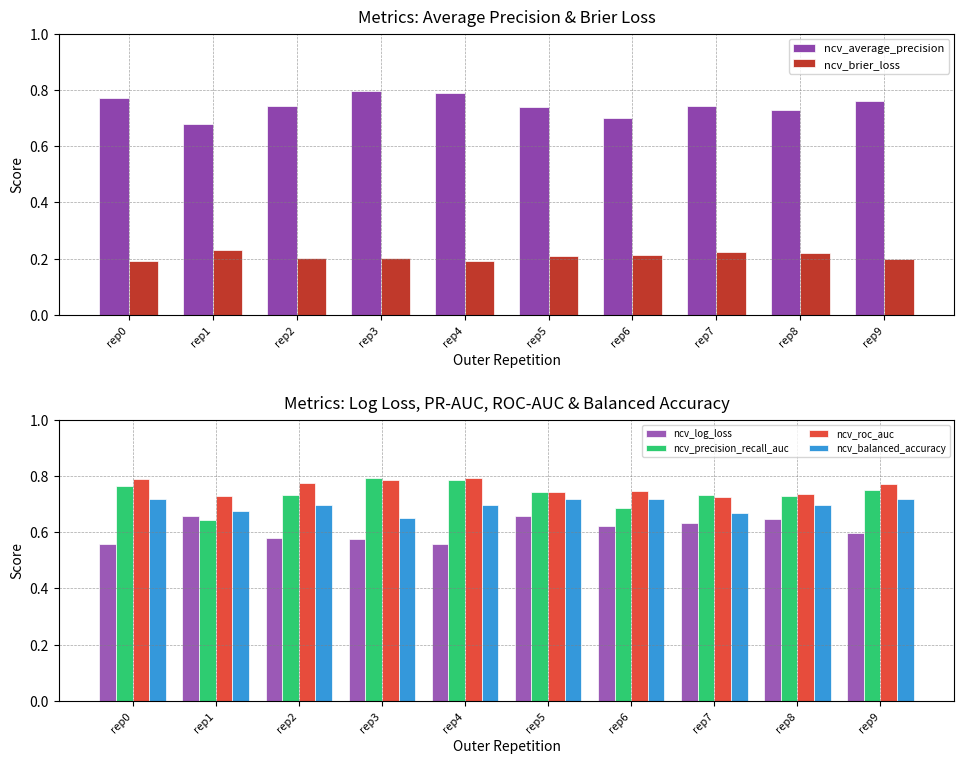

Which series changed the most between rep6 and rep9?

ncv_precision_recall_auc